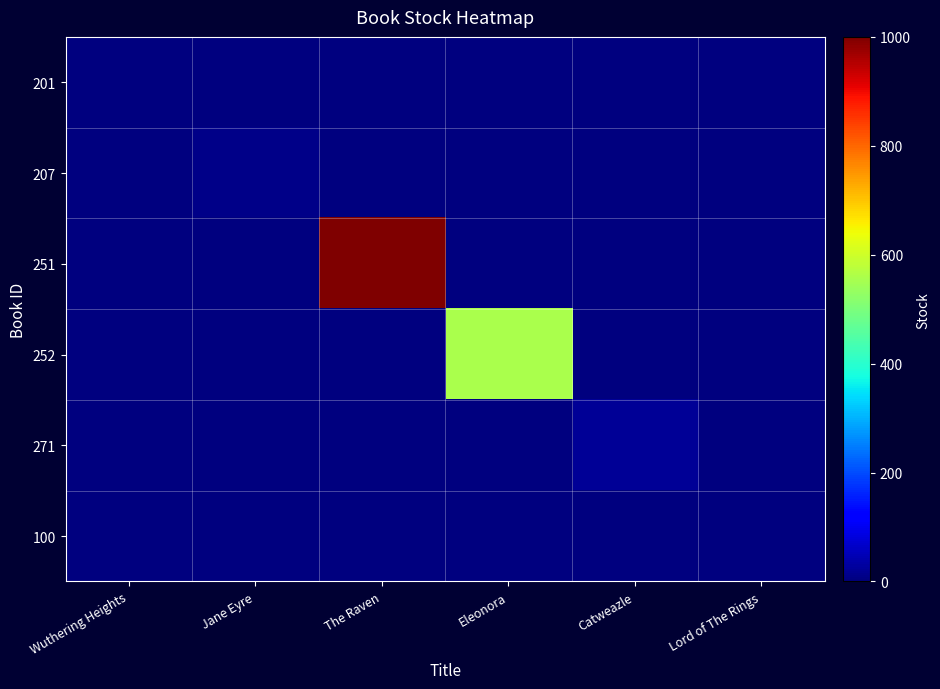

Which series has the largest total across all categories?

251